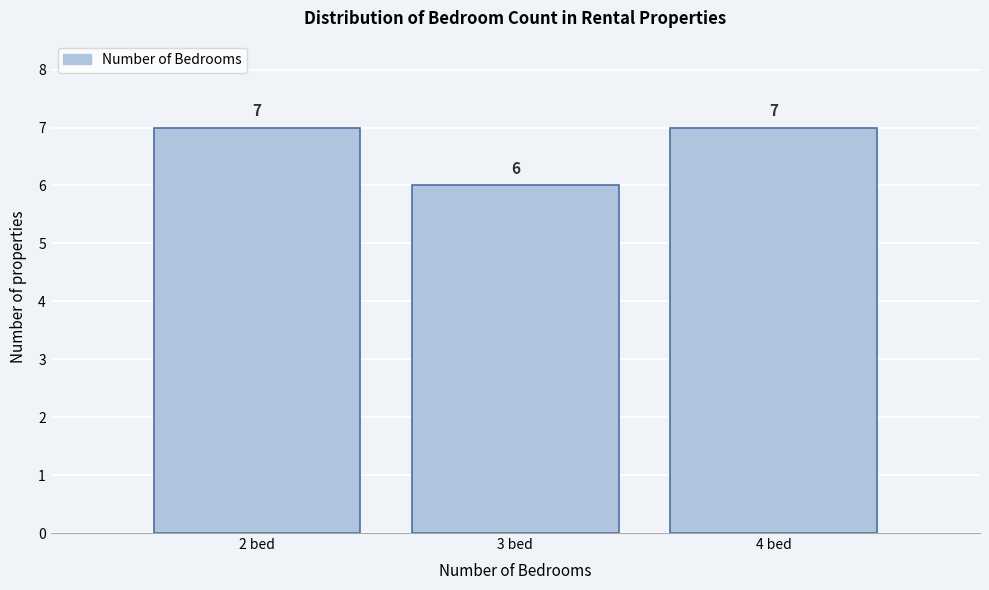

Reading left to right, what are all the values shown in this chart?

7	6	7